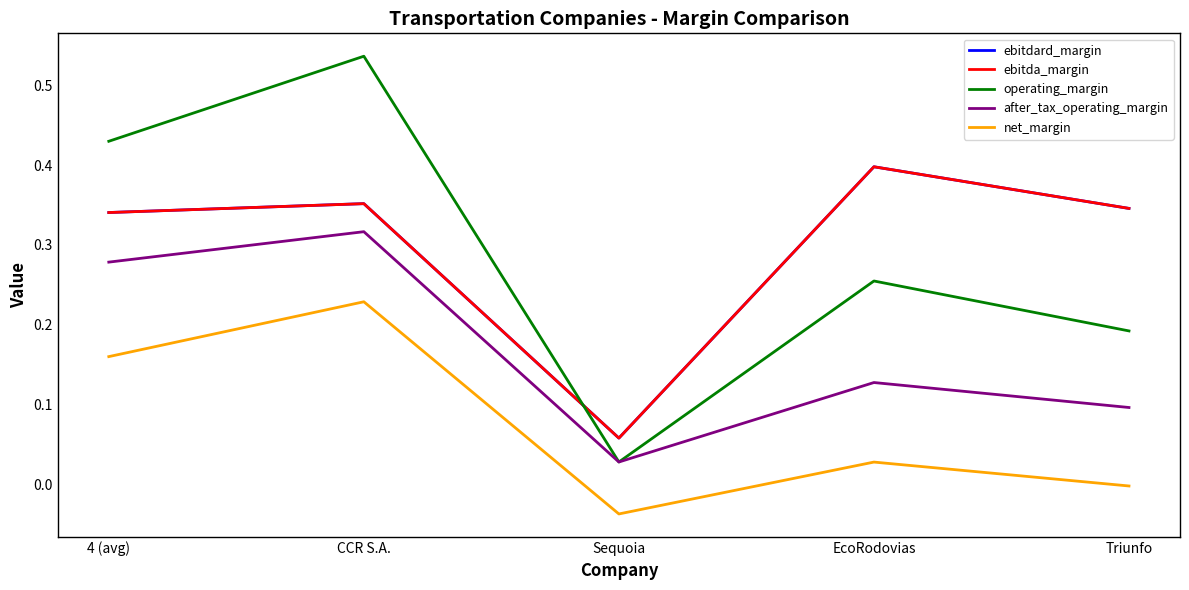

At which label does operating_margin reach its peak?

CCR S.A.